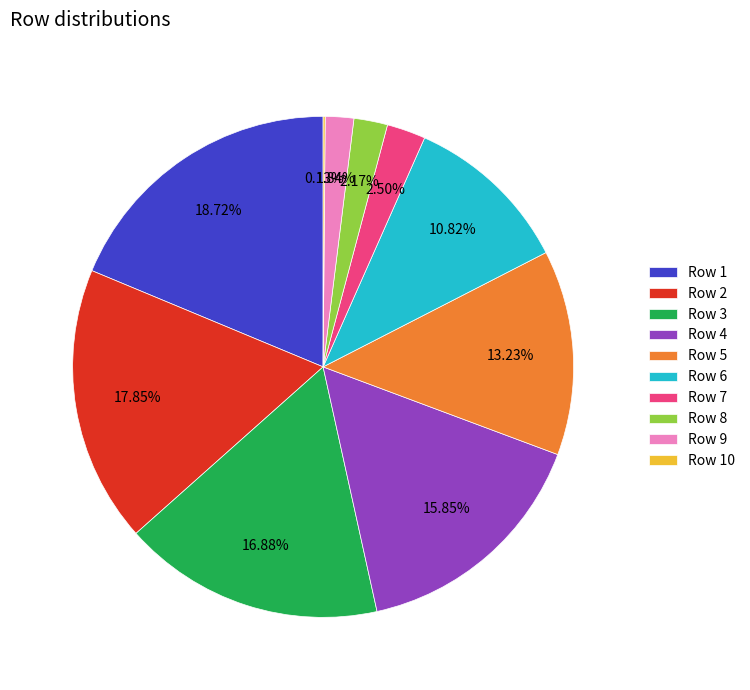

Is there any slice that represents more than half of the pie?

No